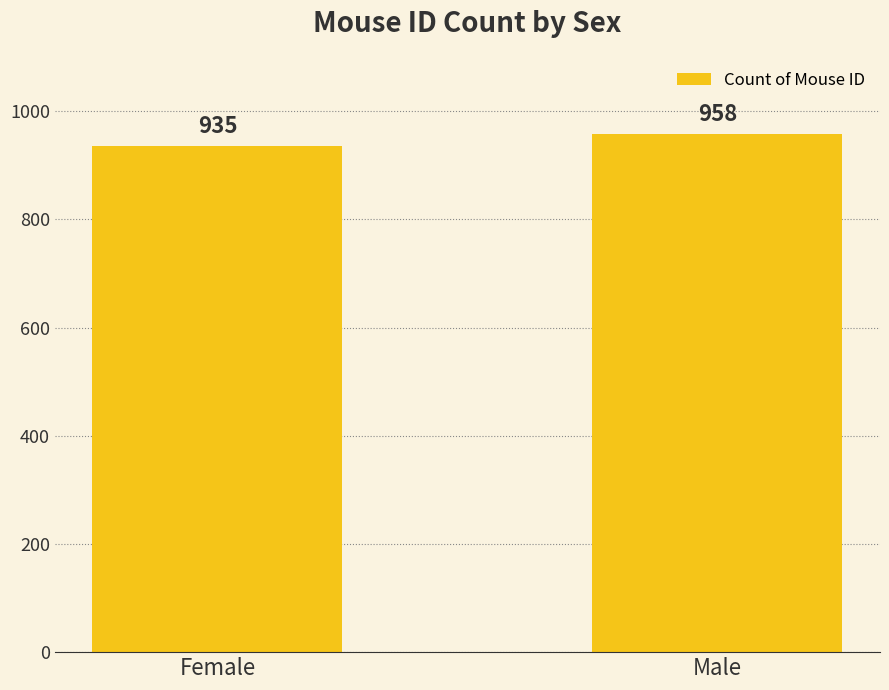

What is the sum of all values?

1893